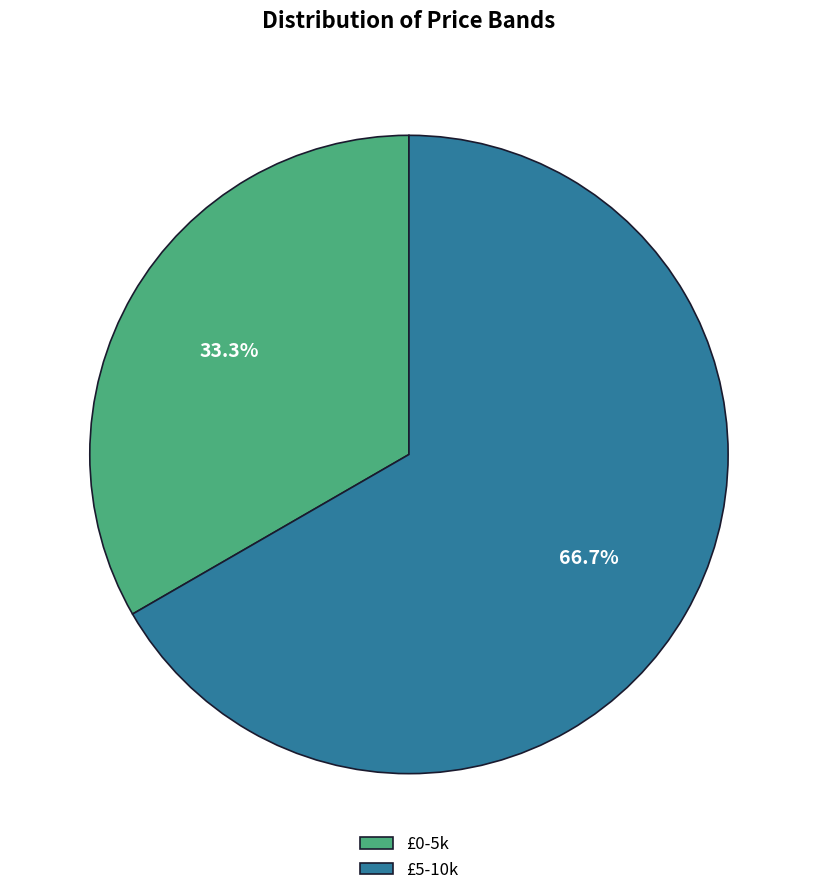

True or false: £5-10k accounts for 67% of the total.

True